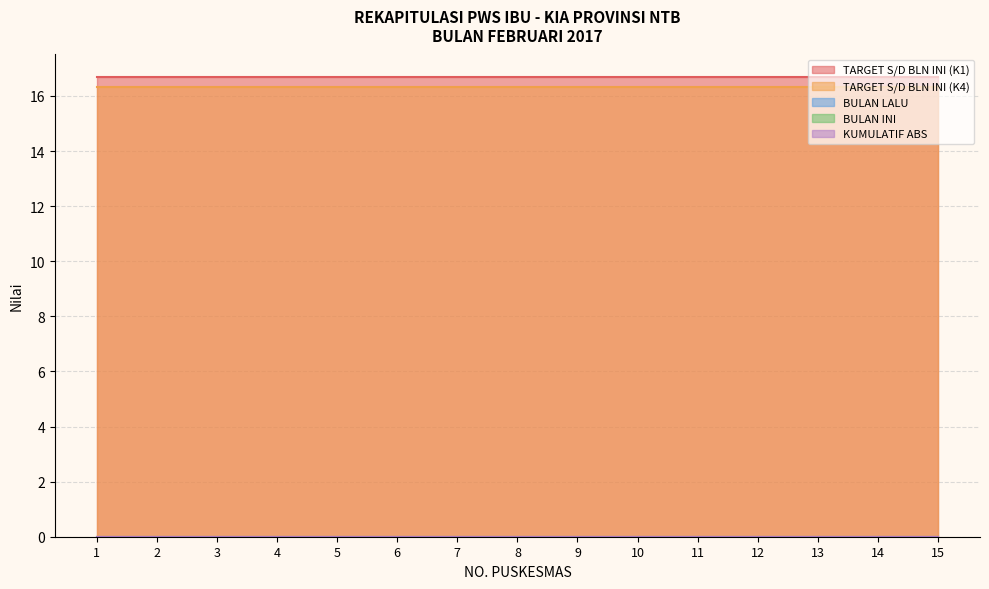

At which category is the sum across all series the highest?

1